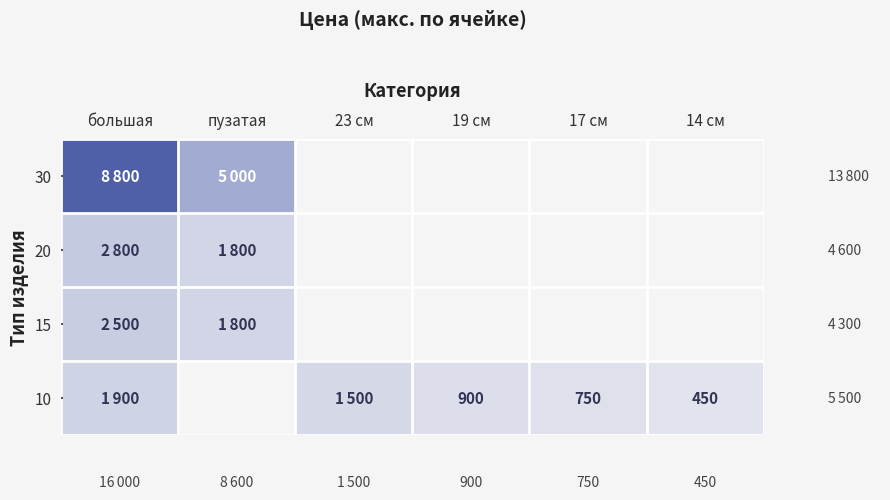

What is the minimum value shown in the chart?

450.0